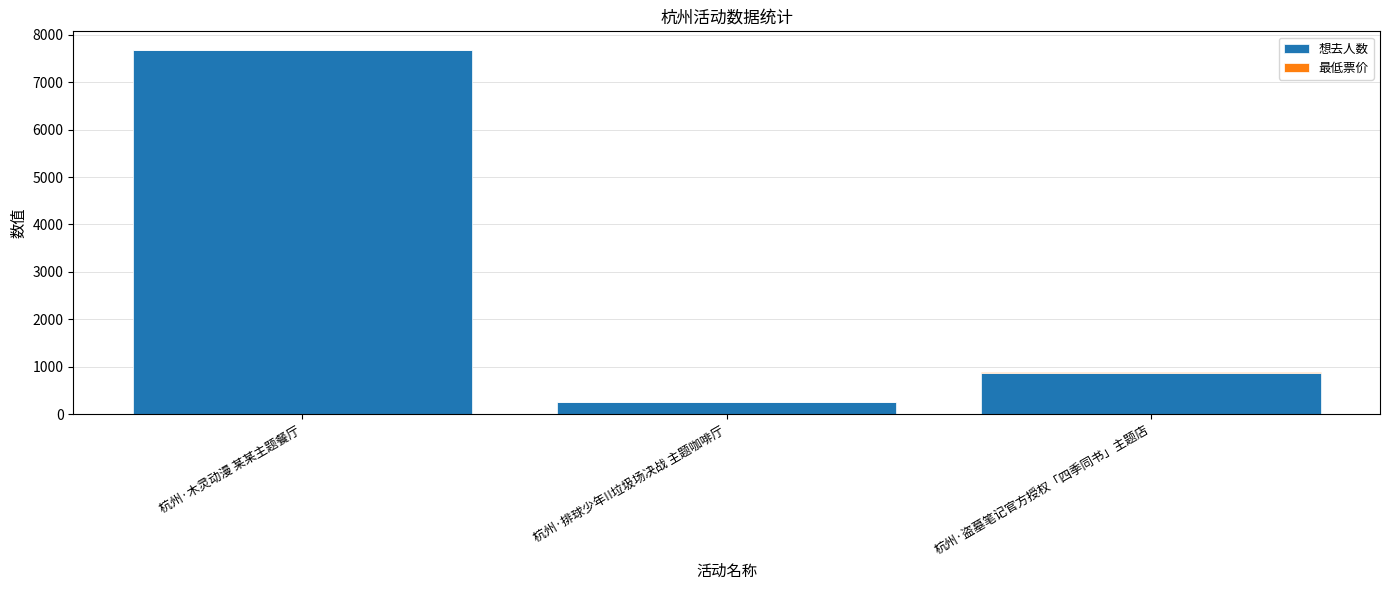

What is the maximum value for 想去人数?

7677